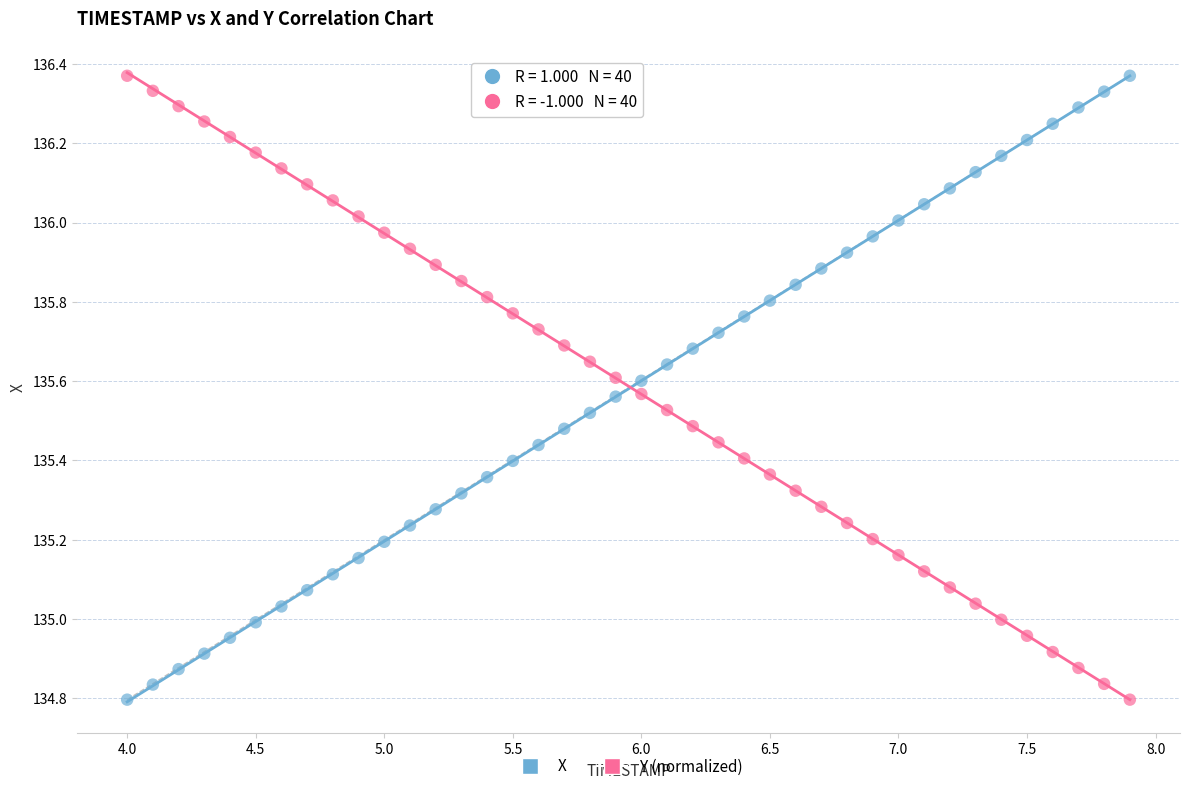

Across all data points, what is the range of X values (max minus min)?

3.9